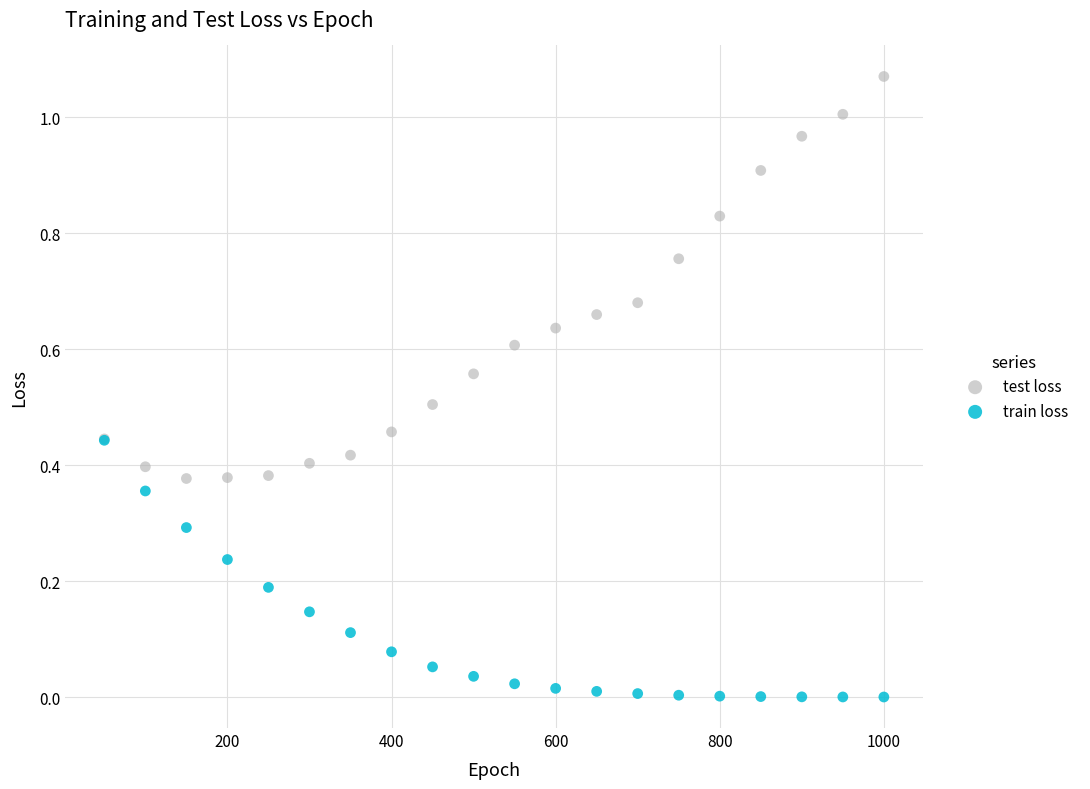

What are all the series names shown in the legend?

test loss, train loss